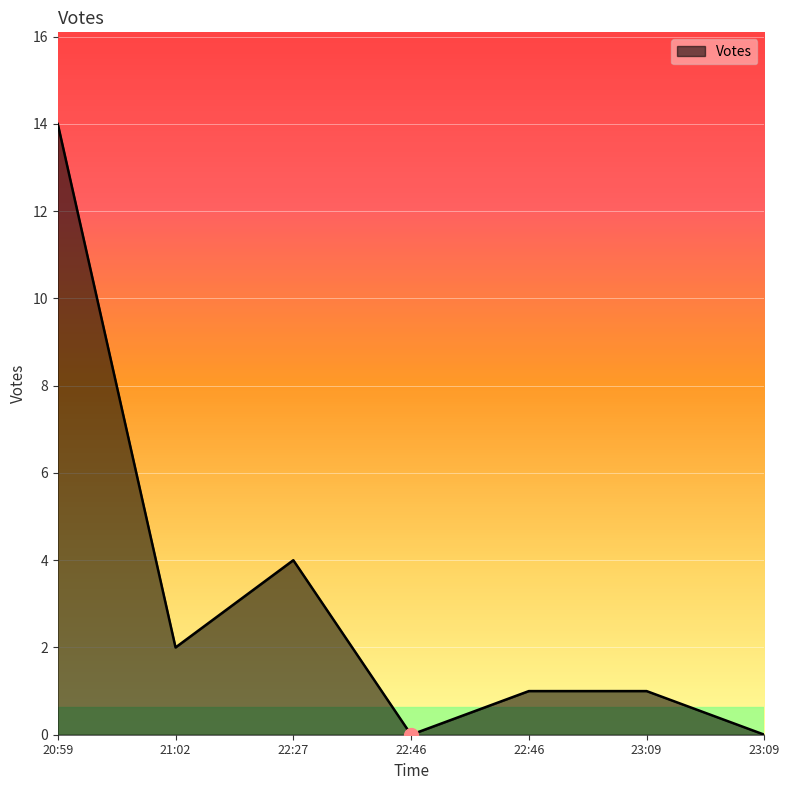

List the labels in order of value, largest first.

20:59, 22:27, 21:02, 22:46, 23:09, 22:46, 23:09